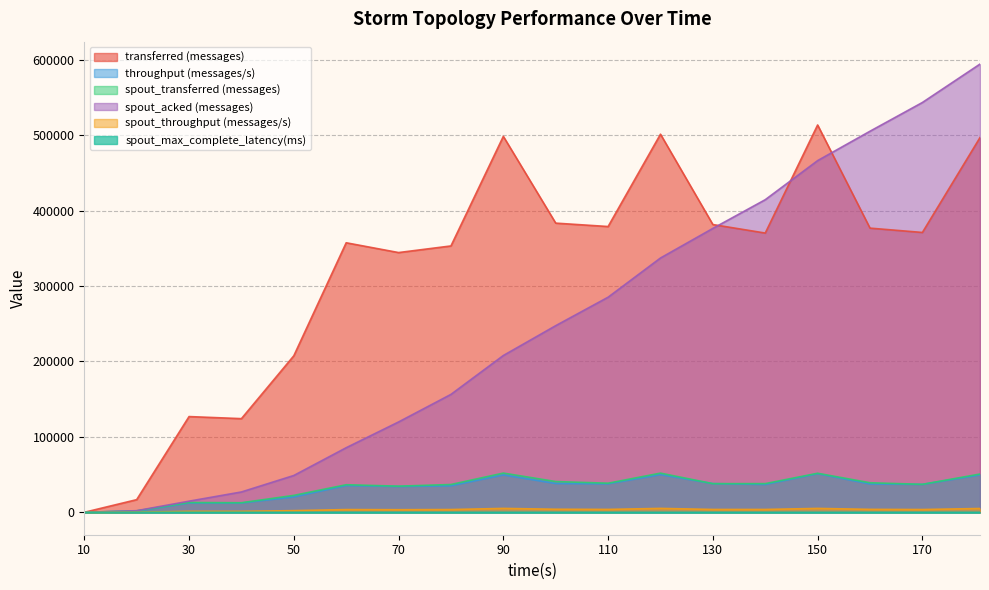

True or false: transferred (messages) has more than 2 points higher than both neighbors.

True